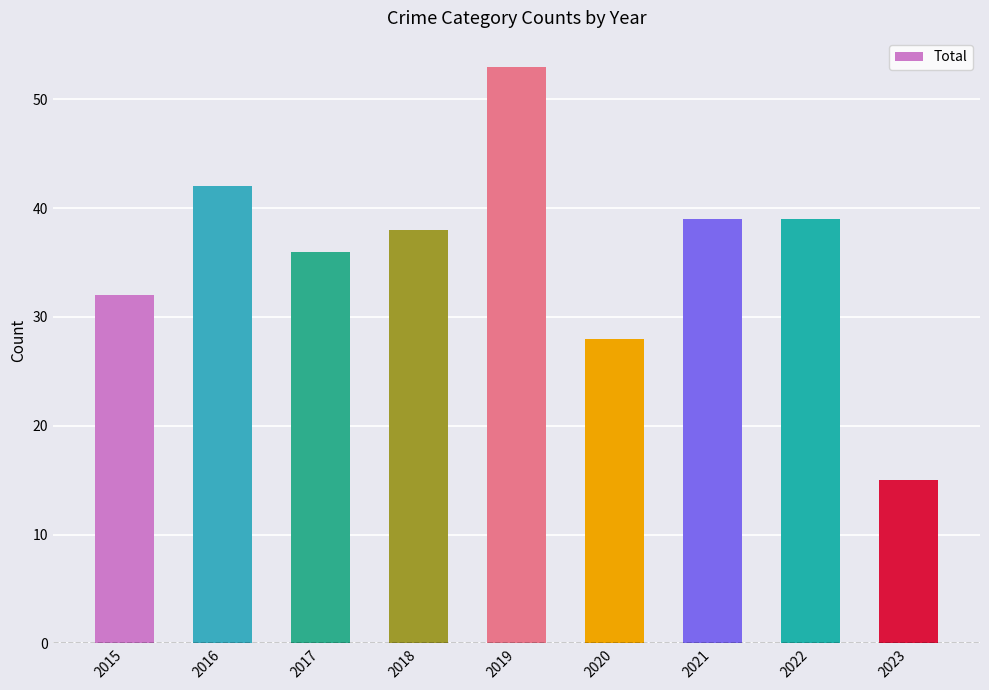

What is the value of the 6th bar from the left?

28